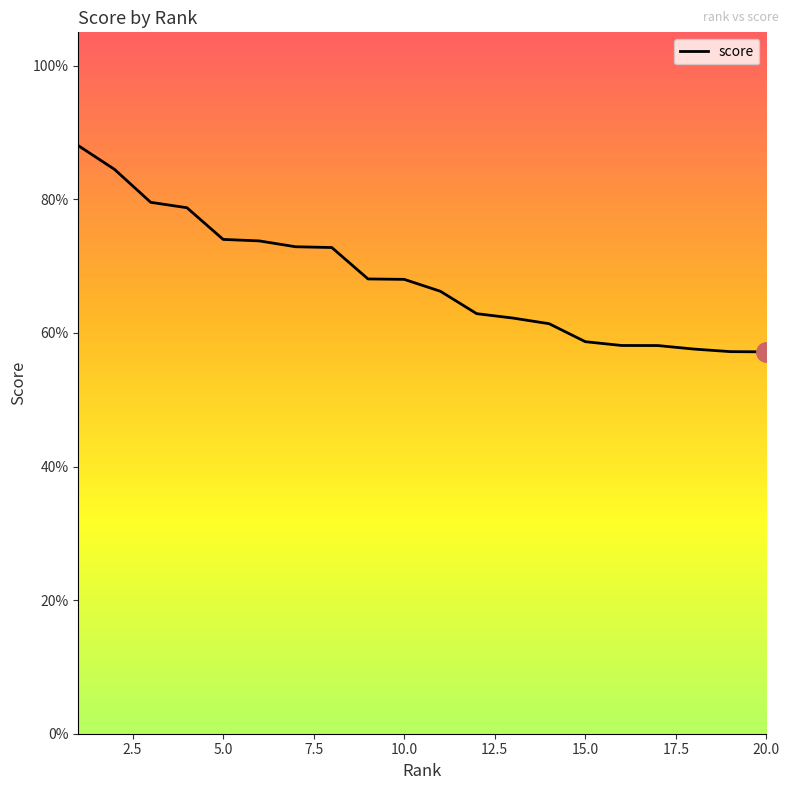

True or false: the data has more than 0 interior local peaks.

False